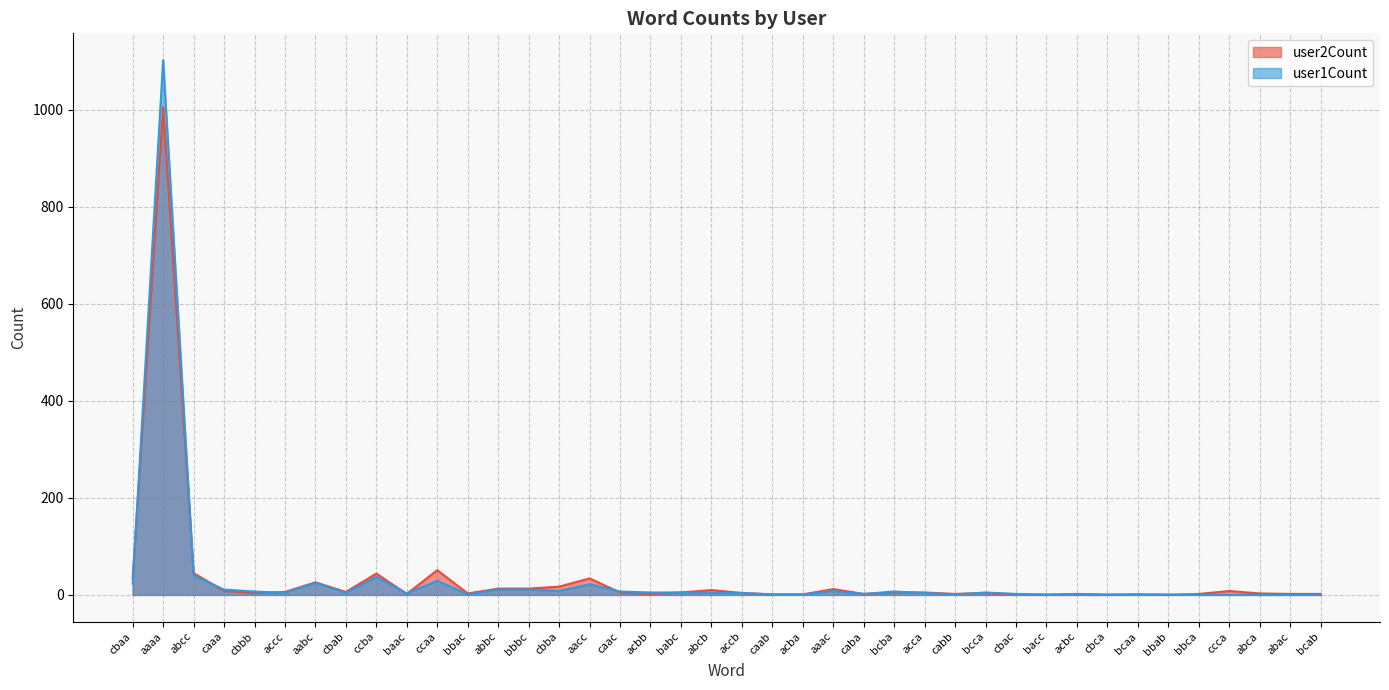

Between which two adjacent categories do user1Count and user2Count first intersect?

cbaa and aaaa